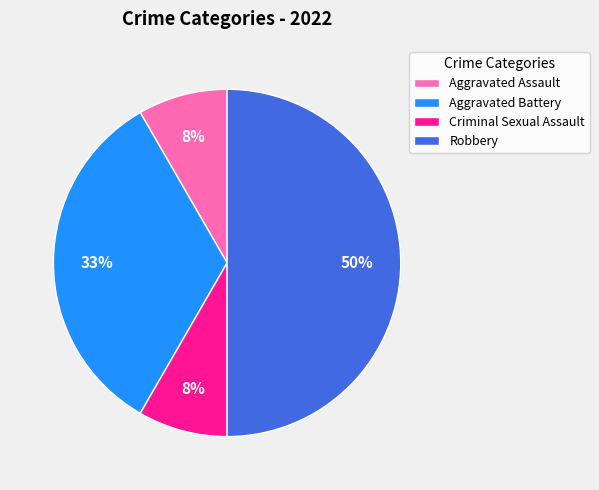

To the nearest percent, what is the average slice percentage?

25%